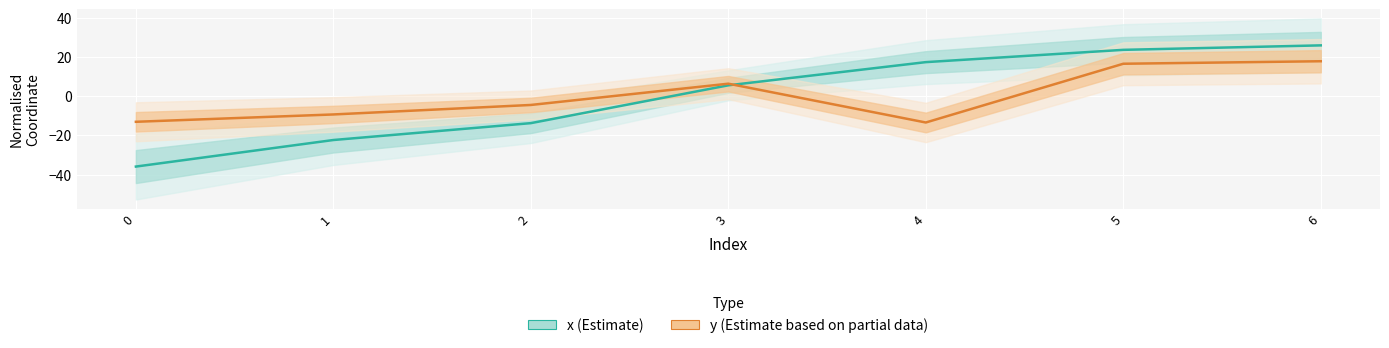

Between 2 and 6, which is larger?

6